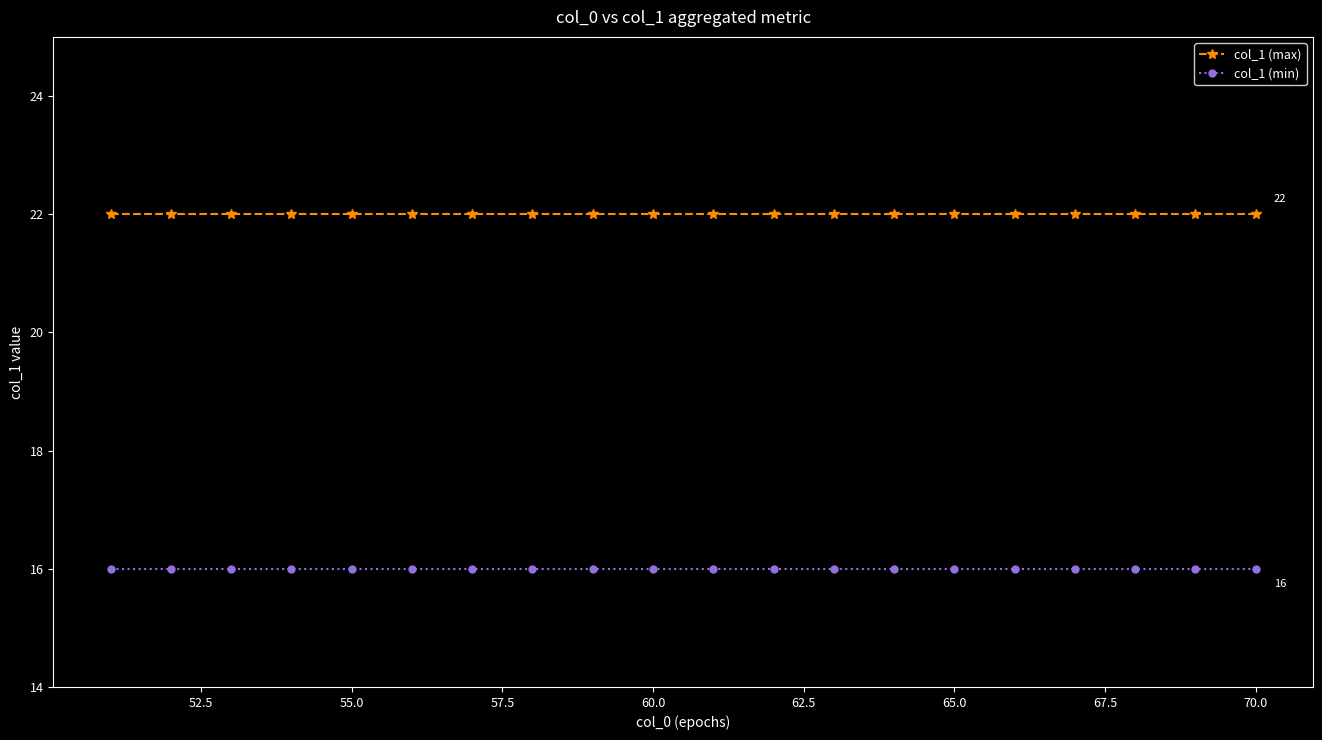

Which series has the largest total across all categories?

col_1 (max)